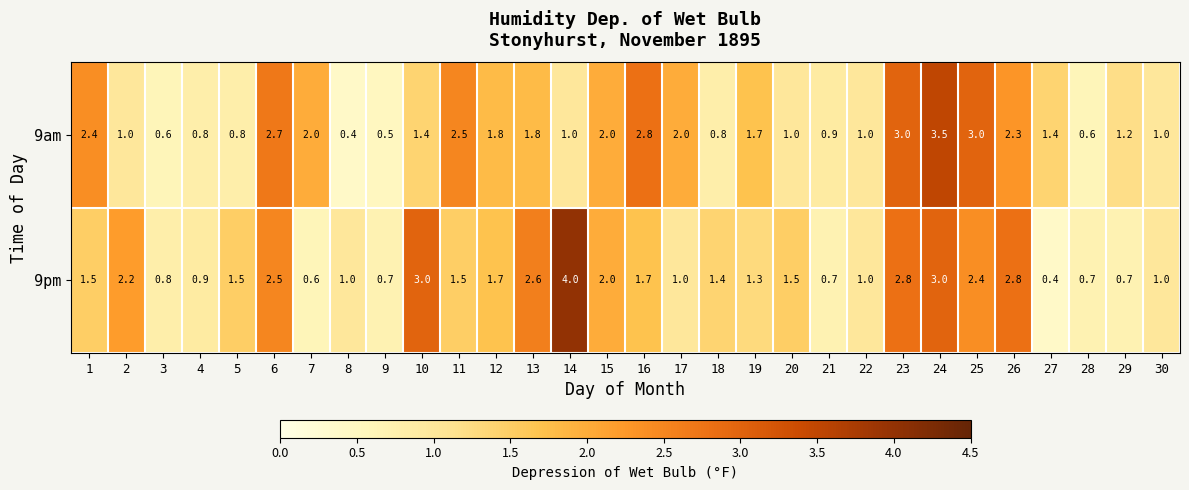

At which category is the sum across all series the highest?

24